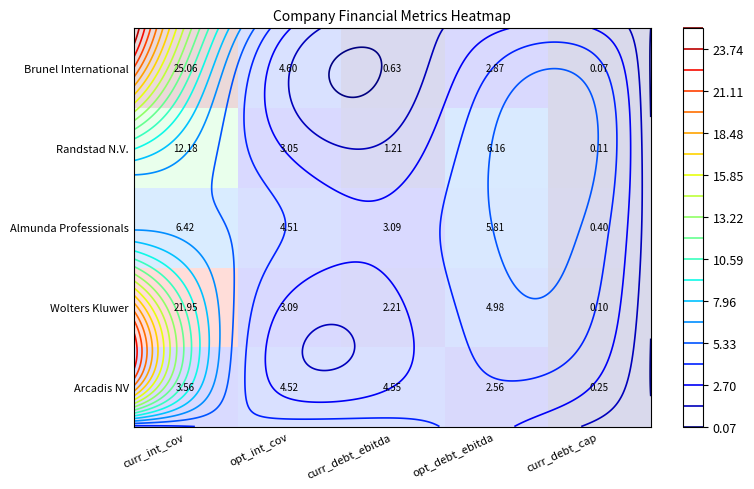

How many series are shown in this chart?

5